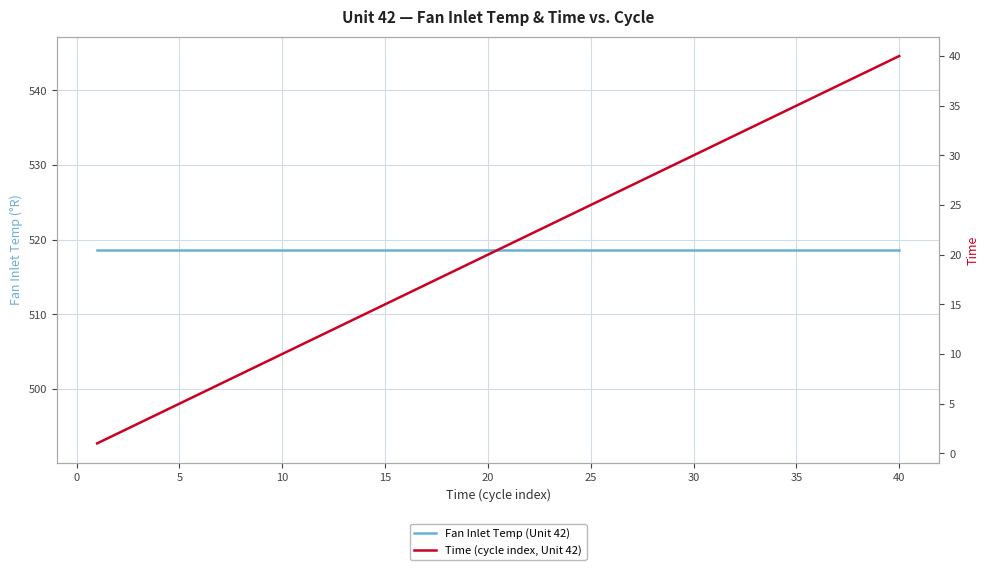

What is the minimum value shown in the chart?

1.0